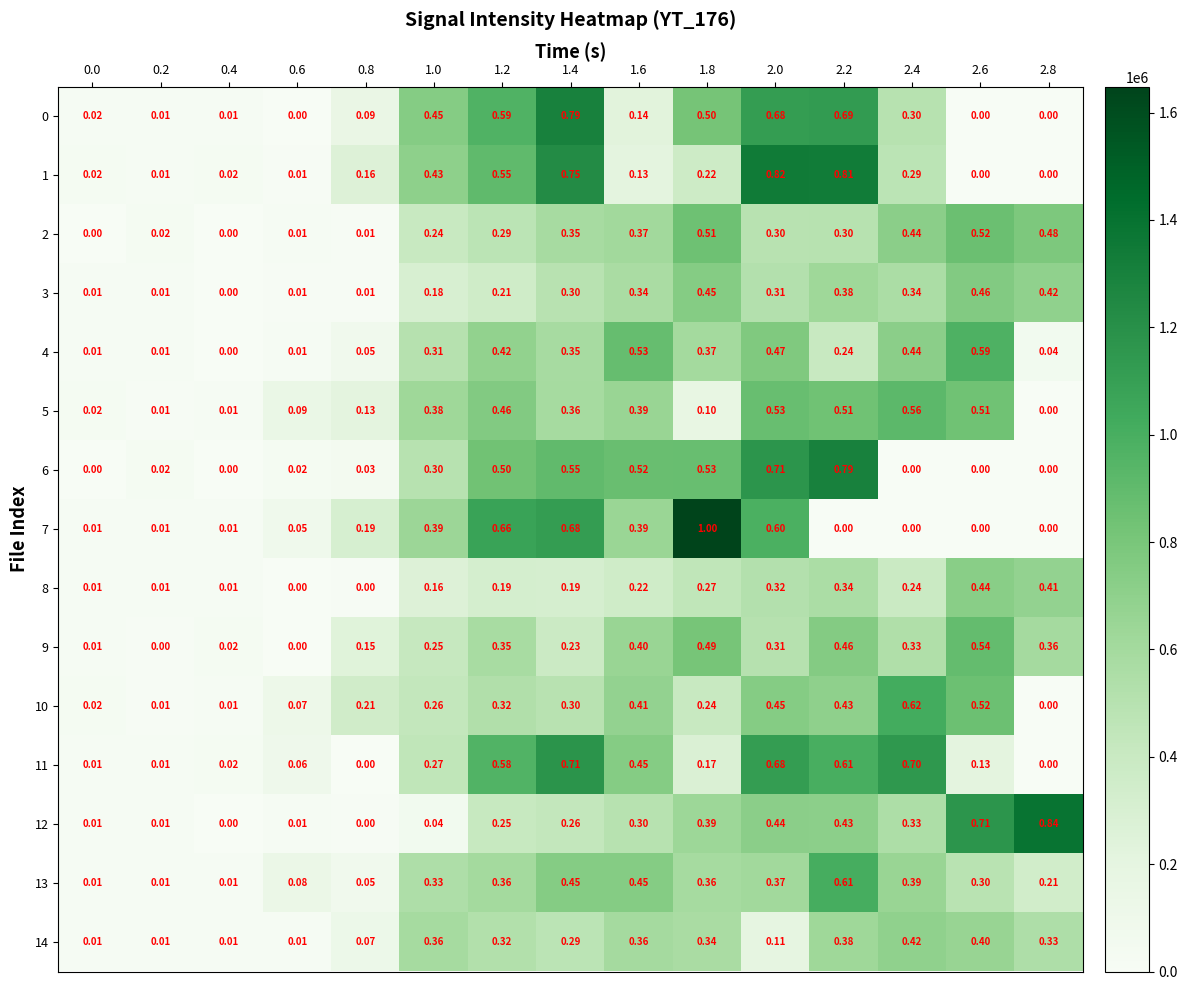

Is the value of 8 at 2.8 greater than the value of 7 at 1.4?

No